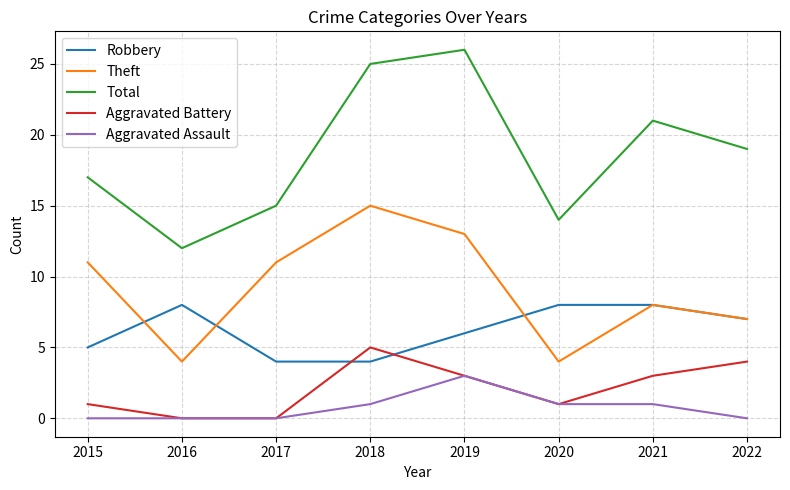

What is the difference between the maximum and minimum values in the Robbery series?

4